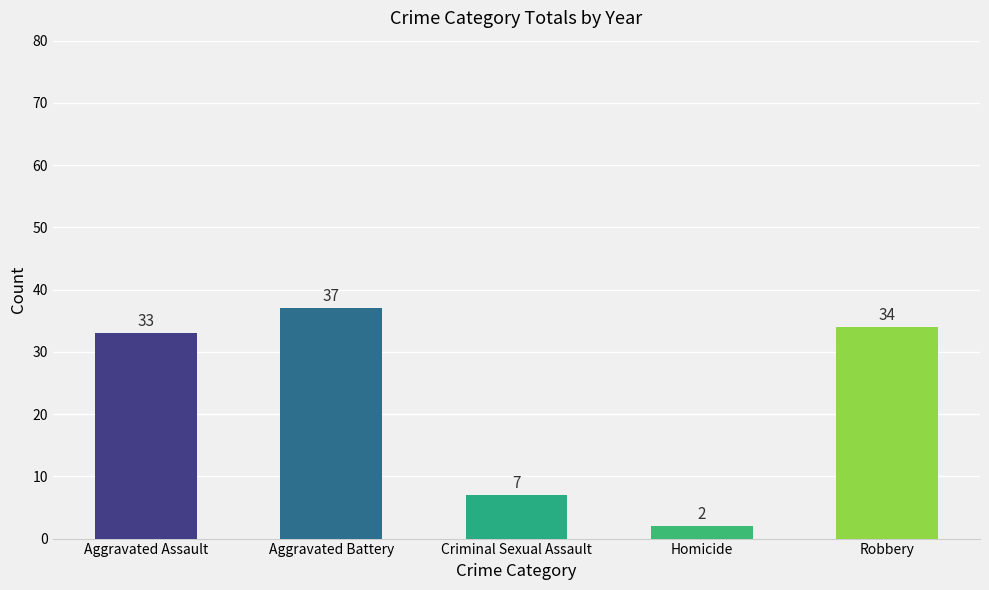

How many series are shown in this chart?

1